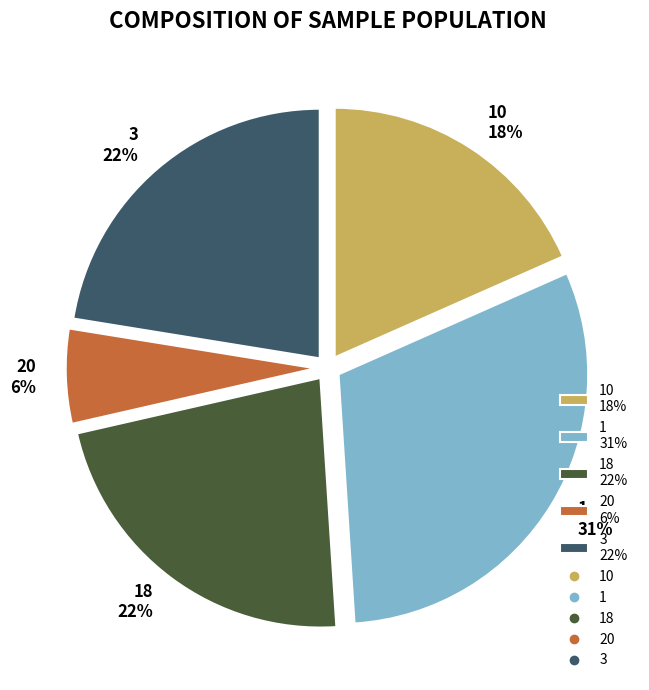

Does any single category account for the majority?

No